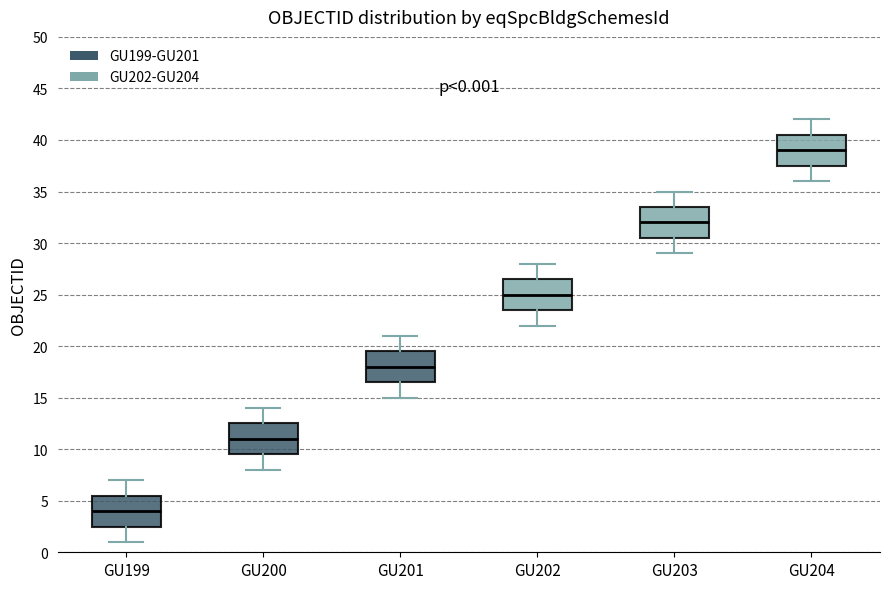

Which box's median line is the highest?

GU204